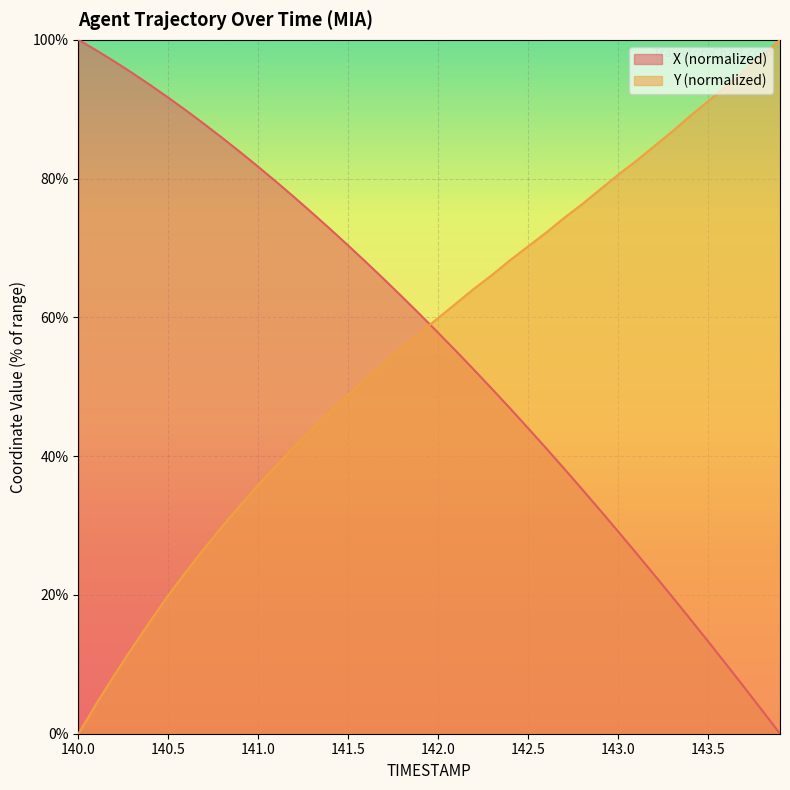

True or false: X has more than 1 points higher than both neighbors.

False